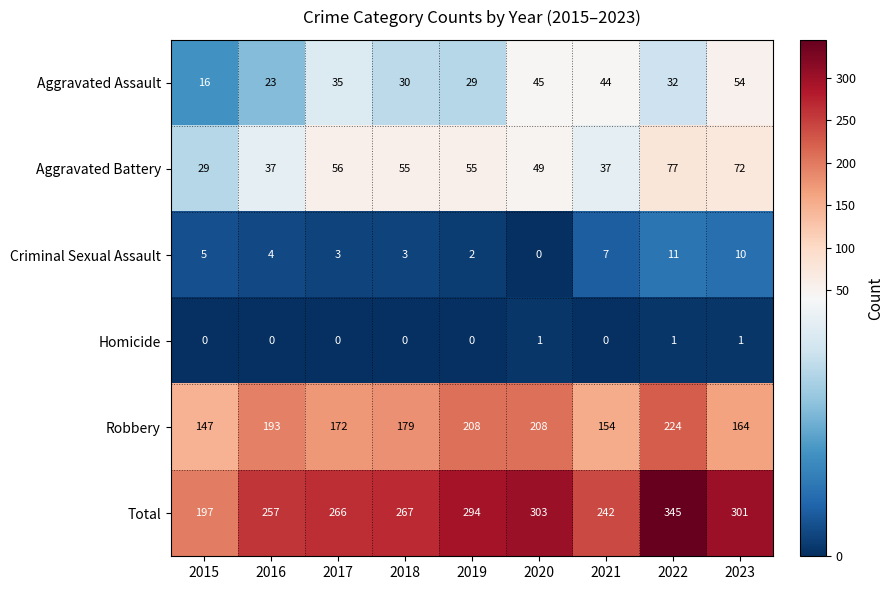

What is the difference between the maximum and minimum values in the Aggravated Assault series?

38